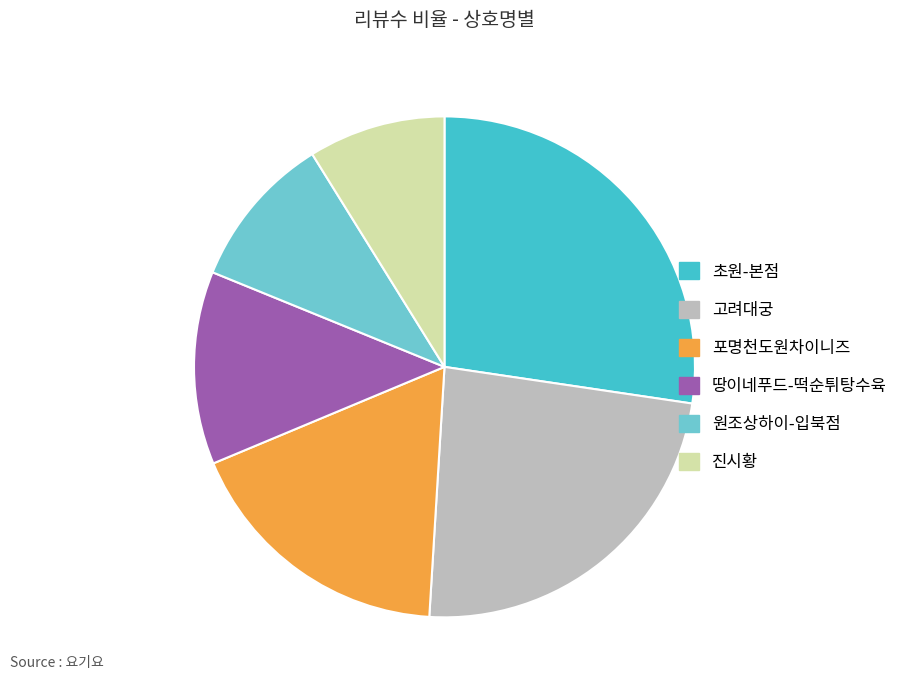

True or false: 진시황 accounts for 9% of the total.

True